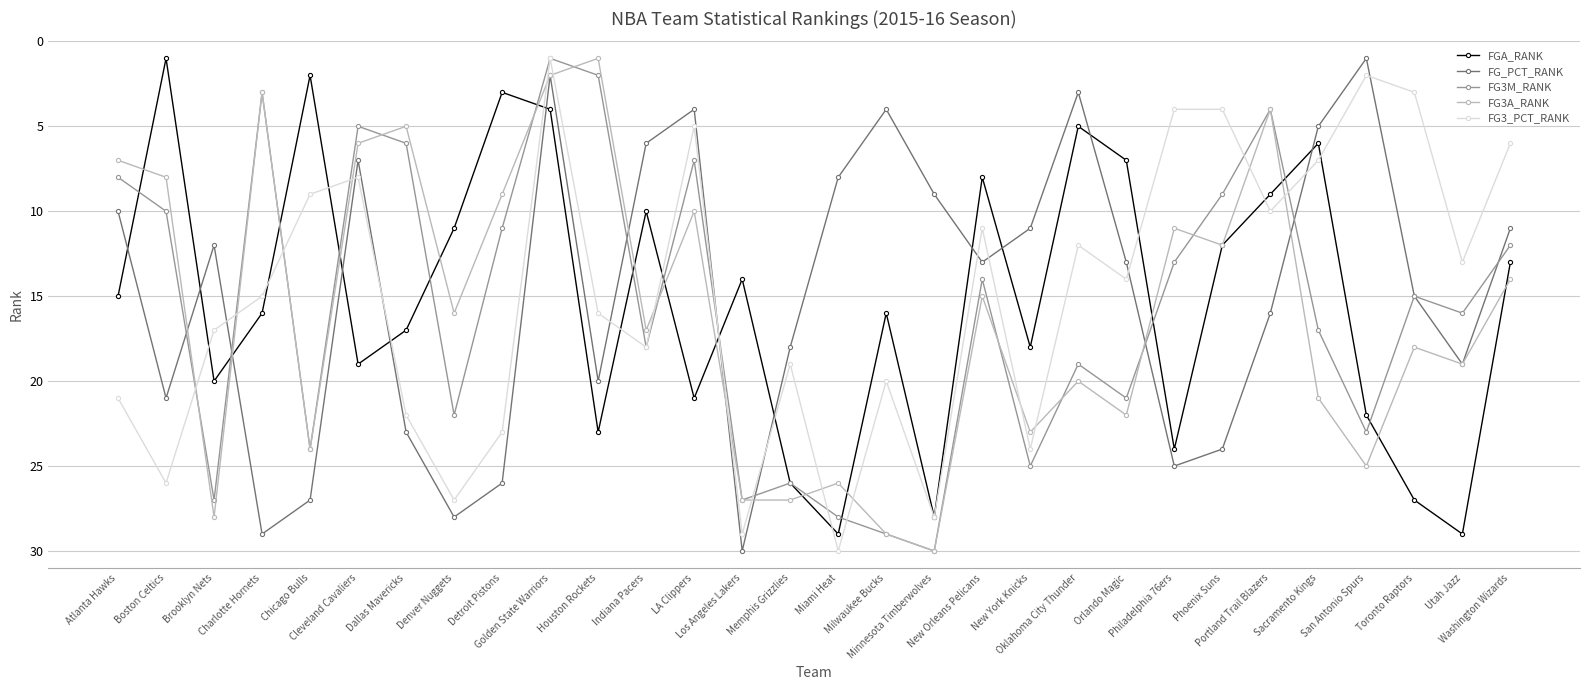

At San Antonio Spurs, list the series in order from smallest to largest.

FG_PCT_RANK, FG3_PCT_RANK, FGA_RANK, FG3M_RANK, FG3A_RANK